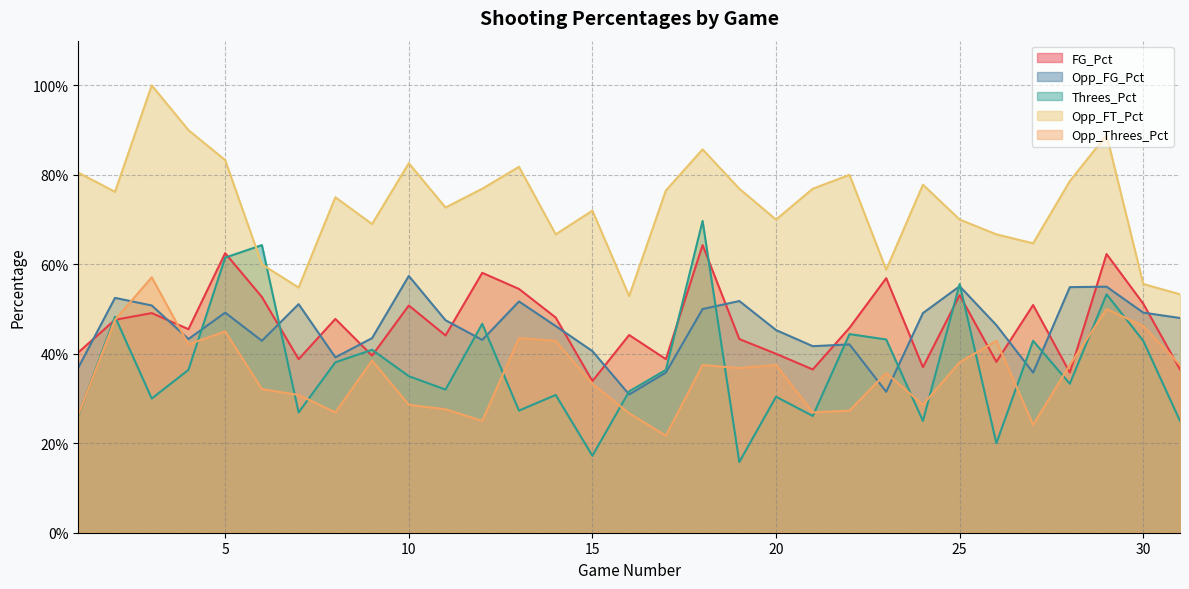

After their last crossing, which series has the higher values: Opp_FG_Pct or Opp_Threes_Pct?

Opp_FG_Pct